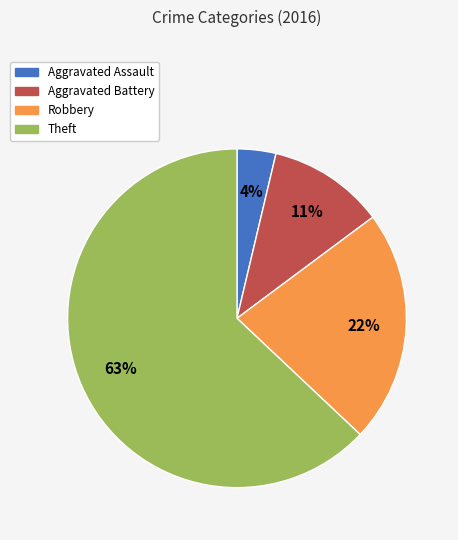

To the nearest percent, what is the average slice percentage?

25%